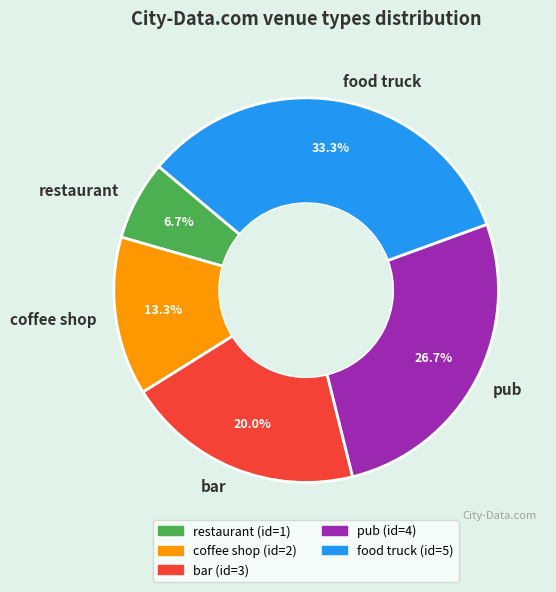

Between restaurant and food truck, which is larger?

food truck